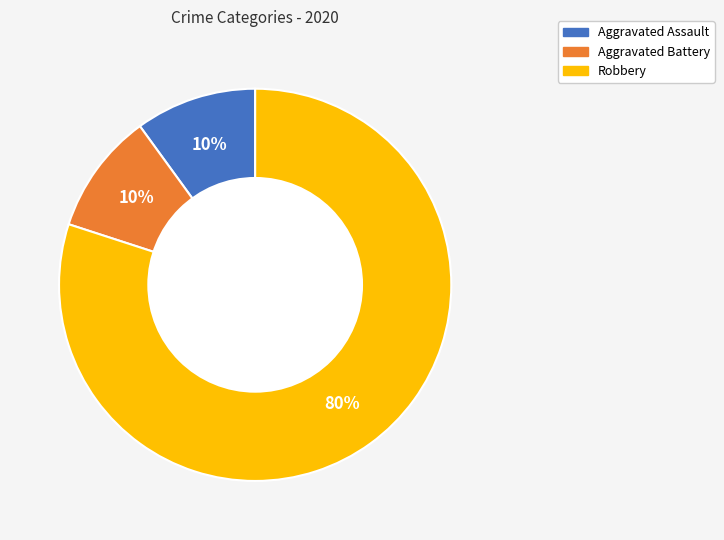

Is Robbery the majority of the pie?

Yes